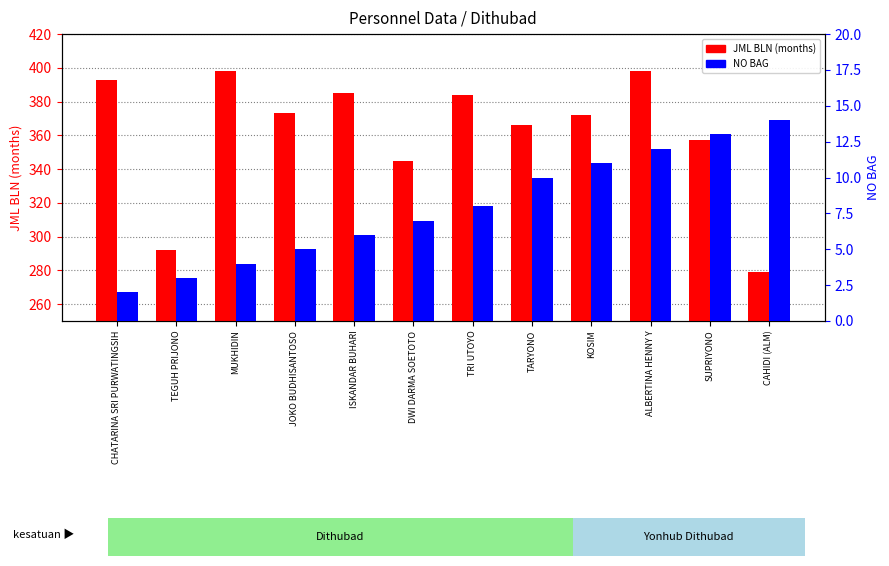

What is the difference between the maximum and minimum values in the NO BAG series?

12